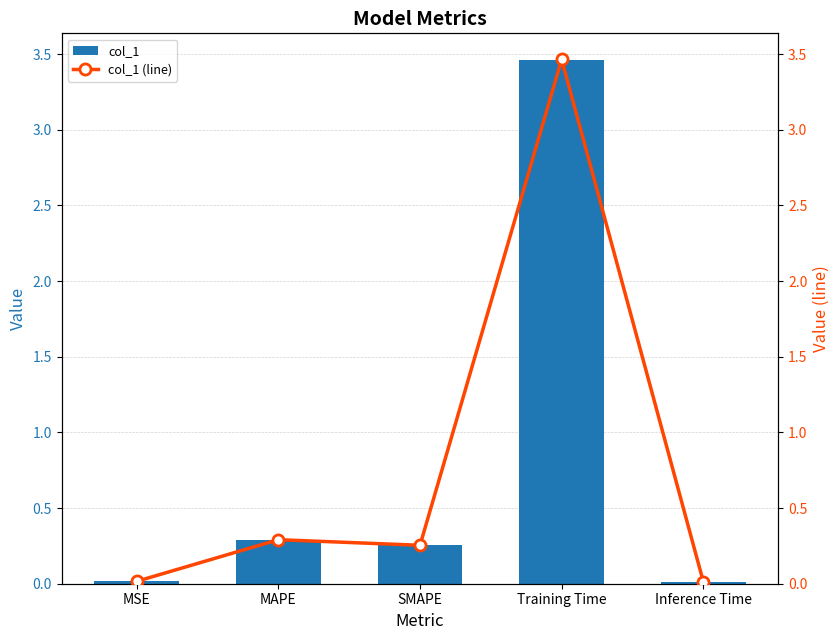

What is the difference between the second highest and second lowest values in the col_1 (line) series?

0.3